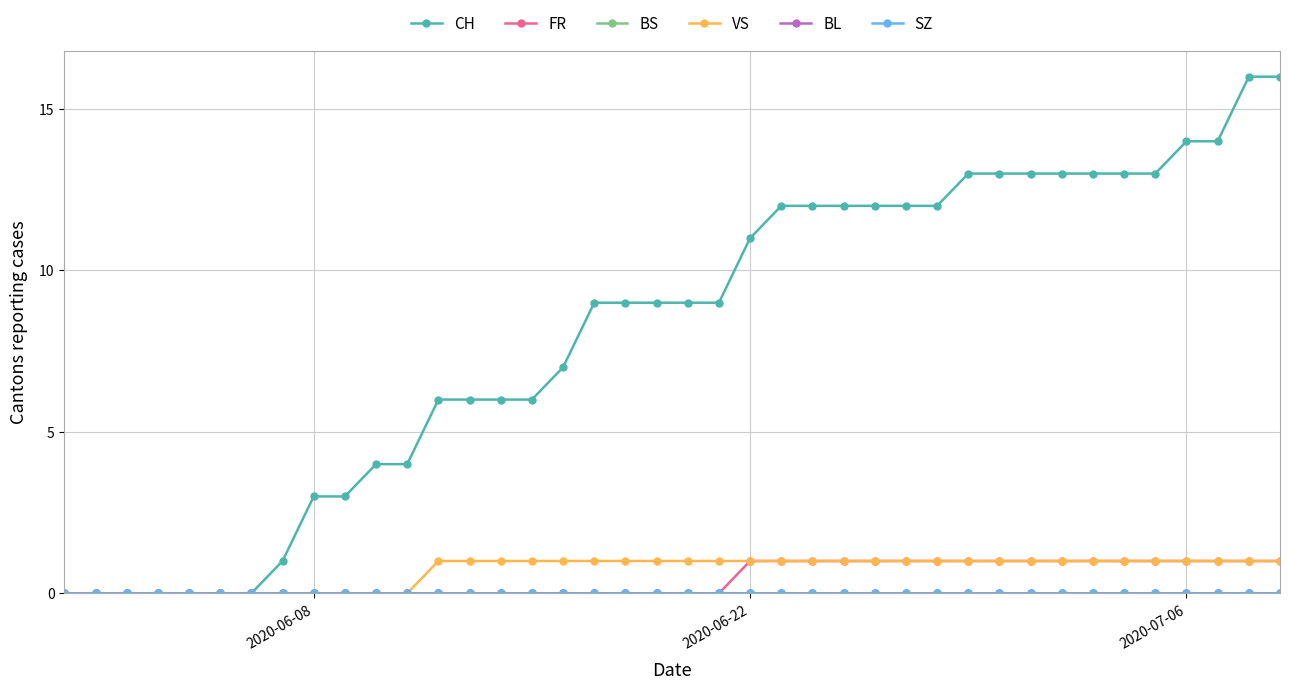

Reading right to left, extract all data points from this chart.

CH: 16	16	14	14	13	13	13	13	13	13	13	12	12	12	12	12	12	11	9	9	9	9	9	7	6	6	6	6	4	4	3	3	1	0	0	0	0	0	0	0
FR: 1	1	1	1	1	1	1	1	1	1	1	1	1	1	1	1	1	1	0	0	0	0	0	0	0	0	0	0	0	0	0	0	0	0	0	0	0	0	0	0
BS: 0	0	0	0	0	0	0	0	0	0	0	0	0	0	0	0	0	0	0	0	0	0	0	0	0	0	0	0	0	0	0	0	0	0	0	0	0	0	0	0
VS: 1	1	1	1	1	1	1	1	1	1	1	1	1	1	1	1	1	1	1	1	1	1	1	1	1	1	1	1	0	0	0	0	0	0	0	0	0	0	0	0
BL: 0	0	0	0	0	0	0	0	0	0	0	0	0	0	0	0	0	0	0	0	0	0	0	0	0	0	0	0	0	0	0	0	0	0	0	0	0	0	0	0
SZ: 0	0	0	0	0	0	0	0	0	0	0	0	0	0	0	0	0	0	0	0	0	0	0	0	0	0	0	0	0	0	0	0	0	0	0	0	0	0	0	0